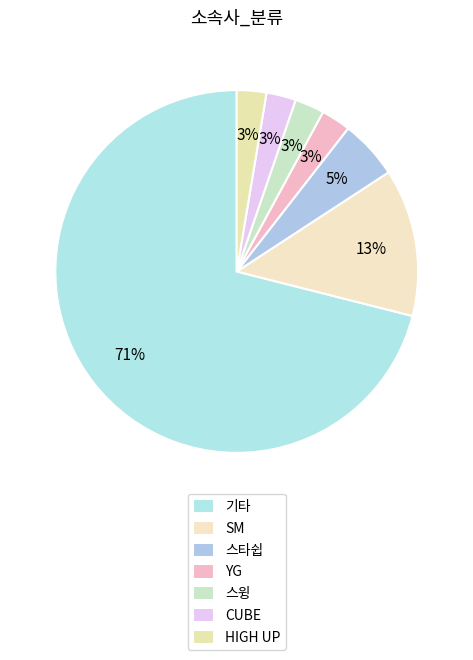

To the nearest percent, what is the average slice percentage?

14%